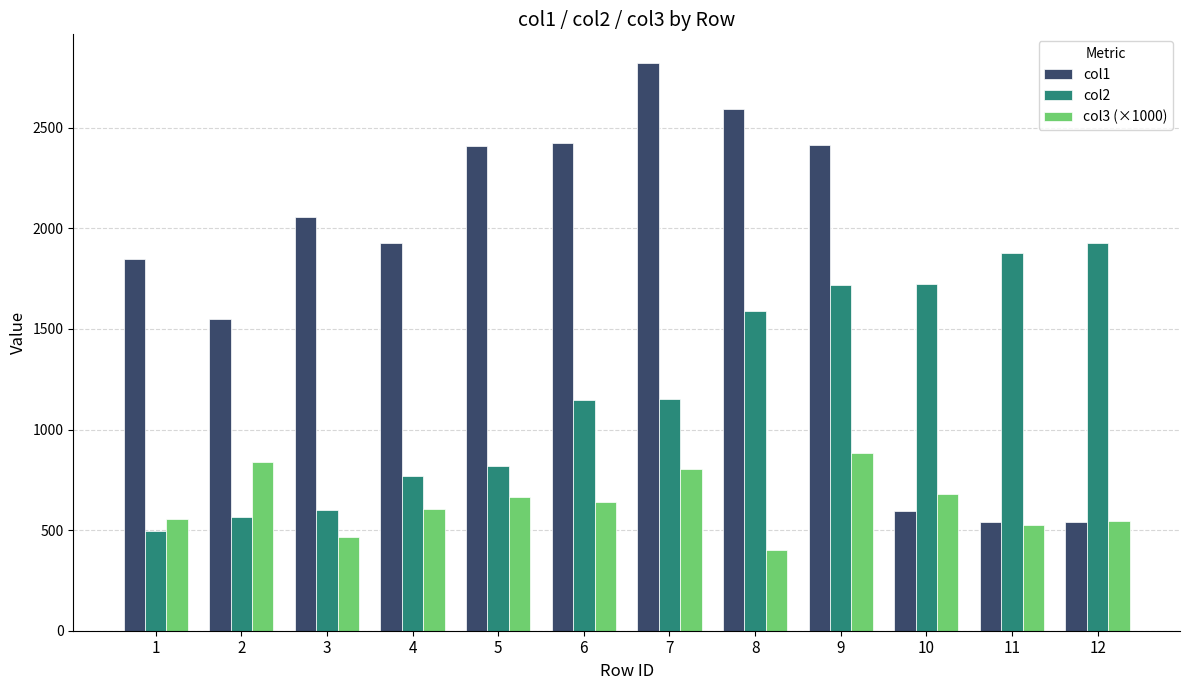

What is the spread (max minus min) of values at 11?

1350.7